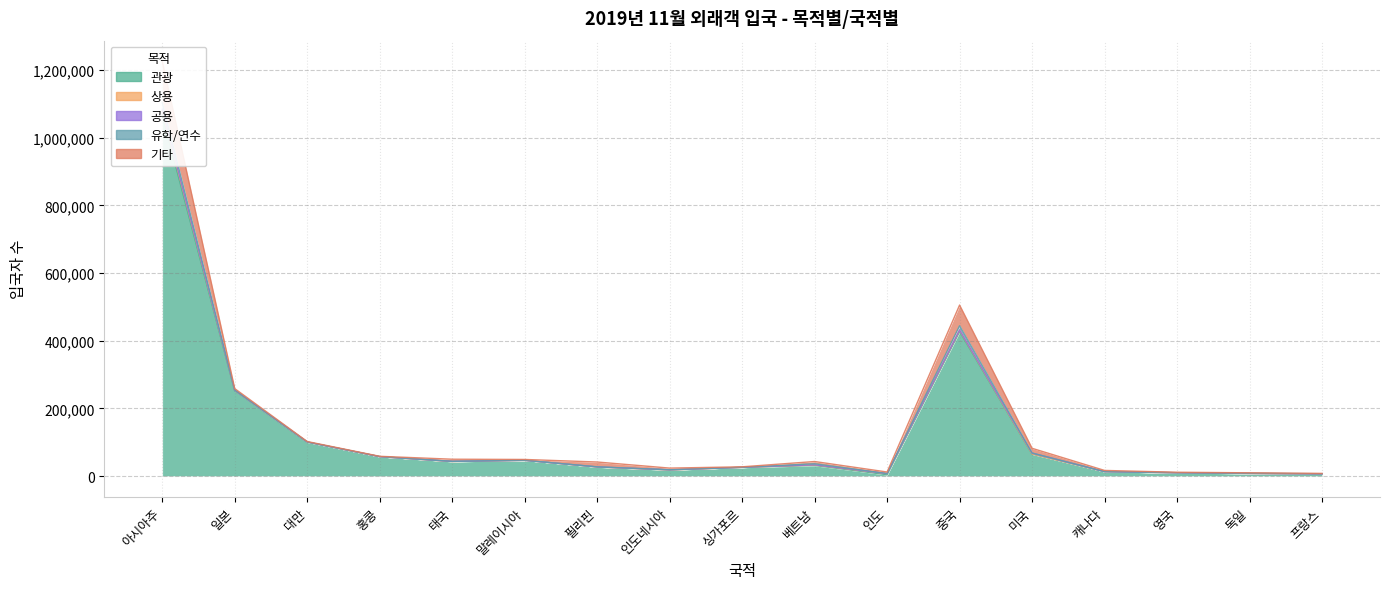

Reading left to right, transcribe all the data shown in this chart.

관광: 아시아주=1066538	일본=251663	대만=100595	홍콩=57442	태국=43160	말레이시아=46613	필리핀=26966	인도네시아=18189	싱가포르=25865	베트남=31444	인도=4149	중국=426849	미국=65116	캐나다=13236	영국=9931	독일=7750	프랑스=6369
상용: 아시아주=13362	일본=1876	대만=89	홍콩=76	태국=46	말레이시아=124	필리핀=172	인도네시아=142	싱가포르=162	베트남=1334	인도=3386	중국=4020	미국=349	캐나다=45	영국=123	독일=227	프랑스=225
공용: 아시아주=4047	일본=187	대만=11	홍콩=5	태국=404	말레이시아=8	필리핀=203	인도네시아=407	싱가포르=6	베트남=632	인도=115	중국=545	미국=2519	캐나다=30	영국=15	독일=38	프랑스=55
유학/연수: 아시아주=18879	일본=813	대만=225	홍콩=208	태국=94	말레이시아=70	필리핀=59	인도네시아=109	싱가포르=88	베트남=3116	인도=100	중국=12822	미국=402	캐나다=59	영국=40	독일=391	프랑스=490
기타: 아시아주=122336	일본=3983	대만=1321	홍콩=869	태국=6294	말레이시아=2467	필리핀=14339	인도네시아=4913	싱가포르=1425	베트남=6664	인도=4434	중국=61133	미국=13852	캐나다=3492	영국=1433	독일=1413	프랑스=972